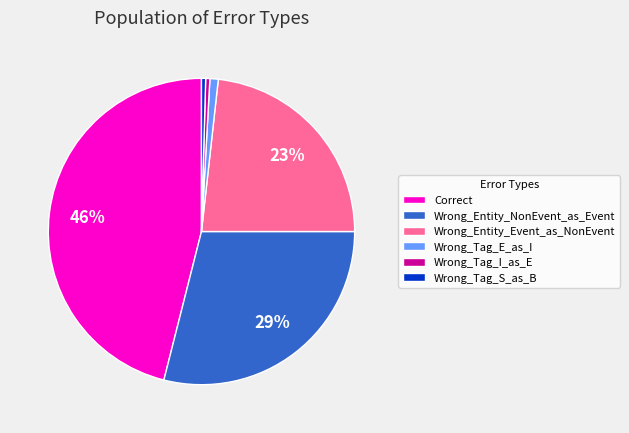

What percentage is the Correct slice, to the nearest percent?

46%